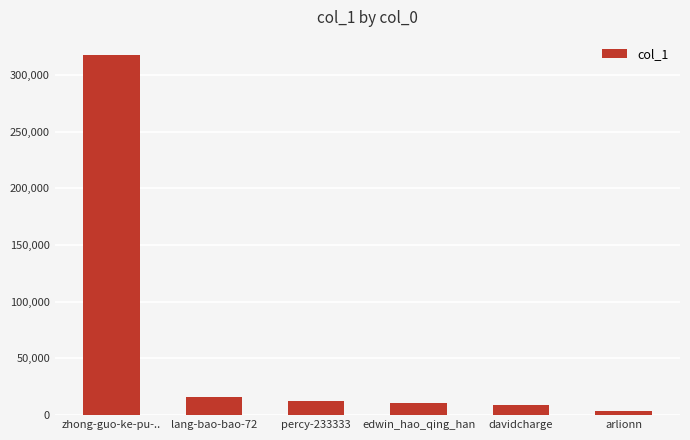

What position from the right is percy-233333?

4